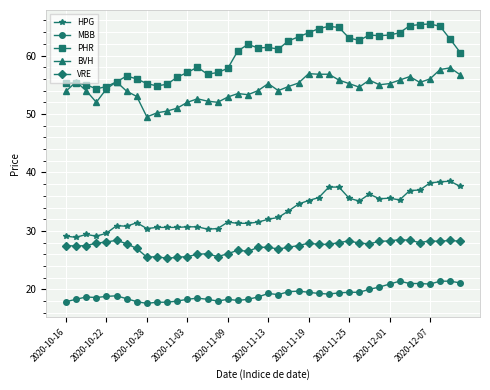

What is the value of the PHR point at the 6th from the left?

55.5